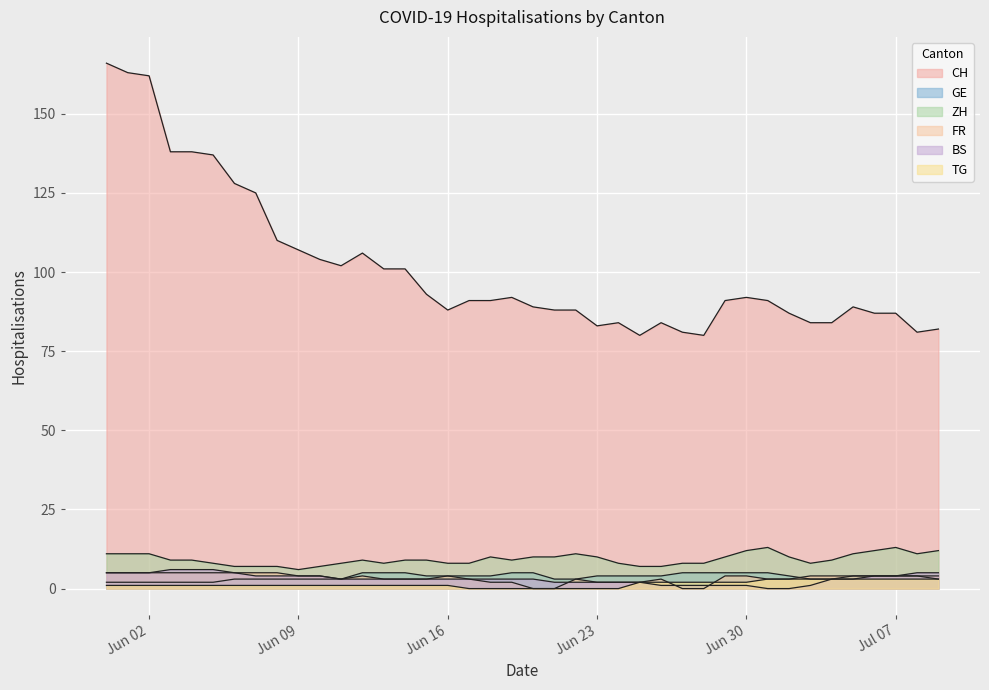

The GE series shows 5 at 2020-06-14. True or false?

True